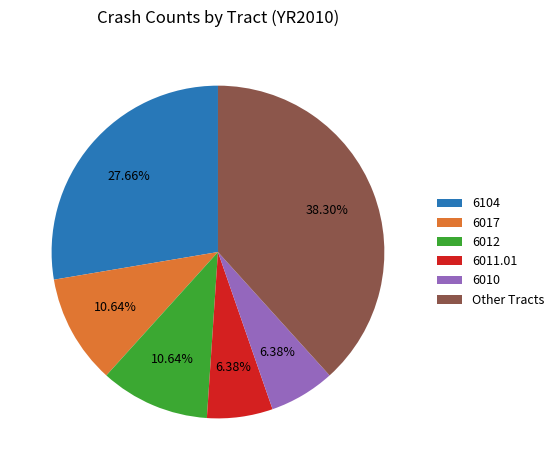

Does any single category account for the majority?

No